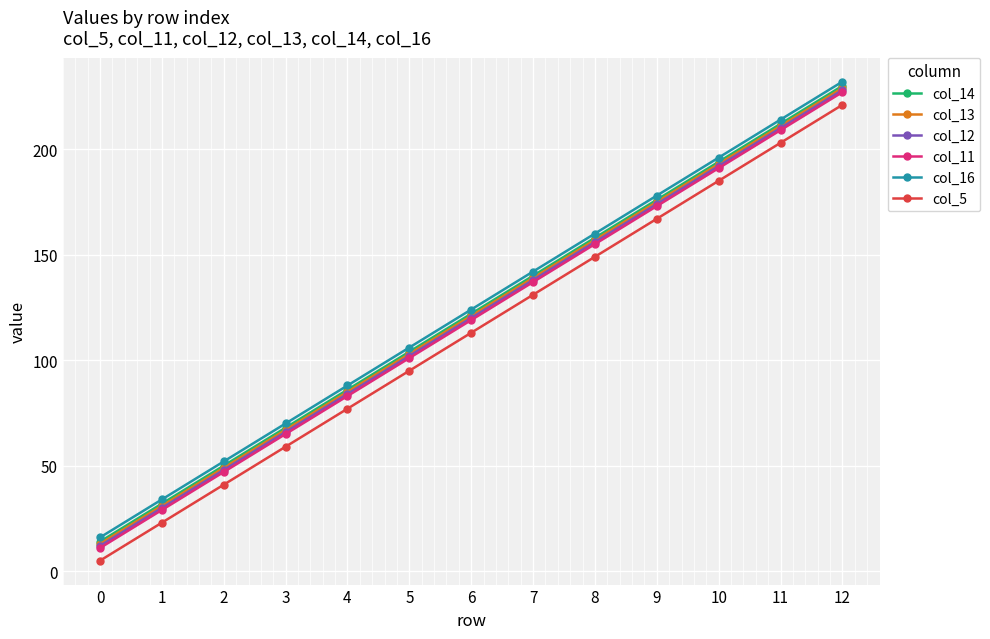

Reading left to right, transcribe all the data shown in this chart.

col_14: 14	32	50	68	86	104	122	140	158	176	194	212	230
col_13: 13	31	49	67	85	103	121	139	157	175	193	211	229
col_12: 12	30	48	66	84	102	120	138	156	174	192	210	228
col_11: 11	29	47	65	83	101	119	137	155	173	191	209	227
col_16: 16	34	52	70	88	106	124	142	160	178	196	214	232
col_5: 5	23	41	59	77	95	113	131	149	167	185	203	221